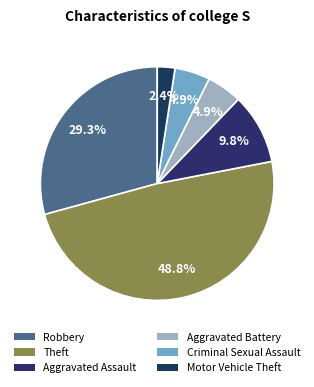

What is the smallest slice in the pie chart?

Motor Vehicle Theft